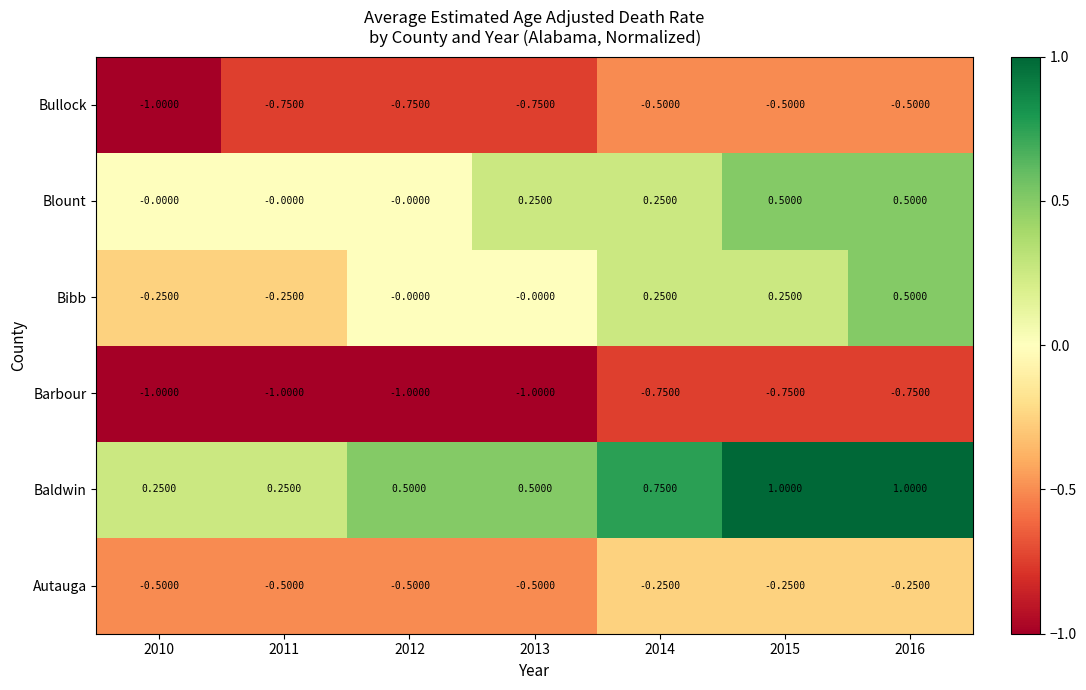

Is the value of Barbour at 2013 greater than the value of Autauga at 2015?

No